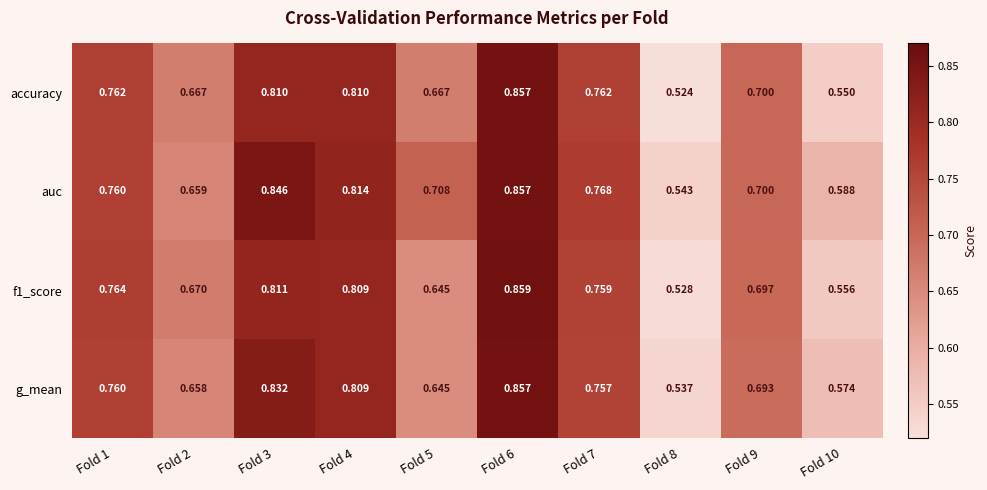

Which series has the largest total across all categories?

auc